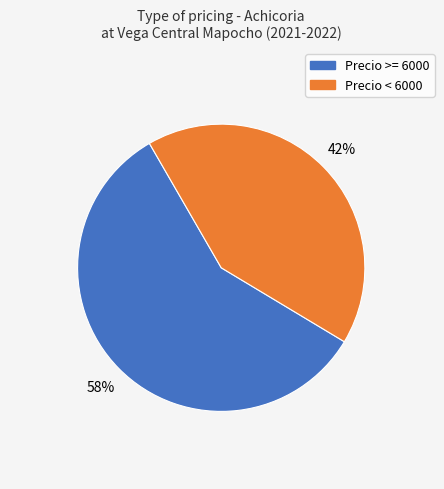

To the nearest percent, what is the difference between the largest and smallest slice percentages?

16%